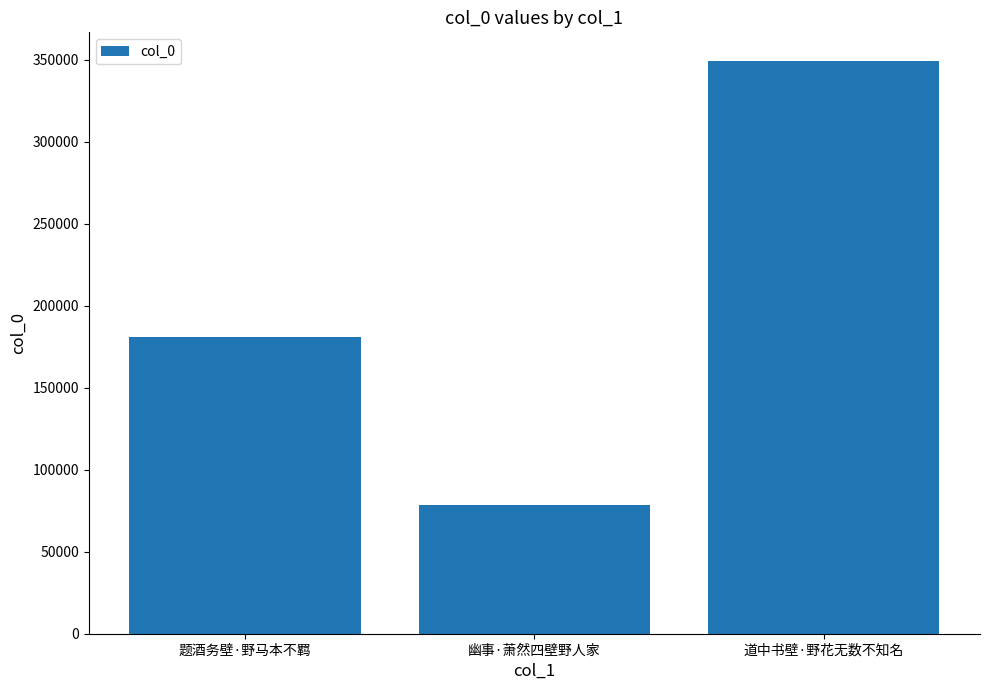

At which category does the chart reach its peak across all series?

道中书壁·野花无数不知名